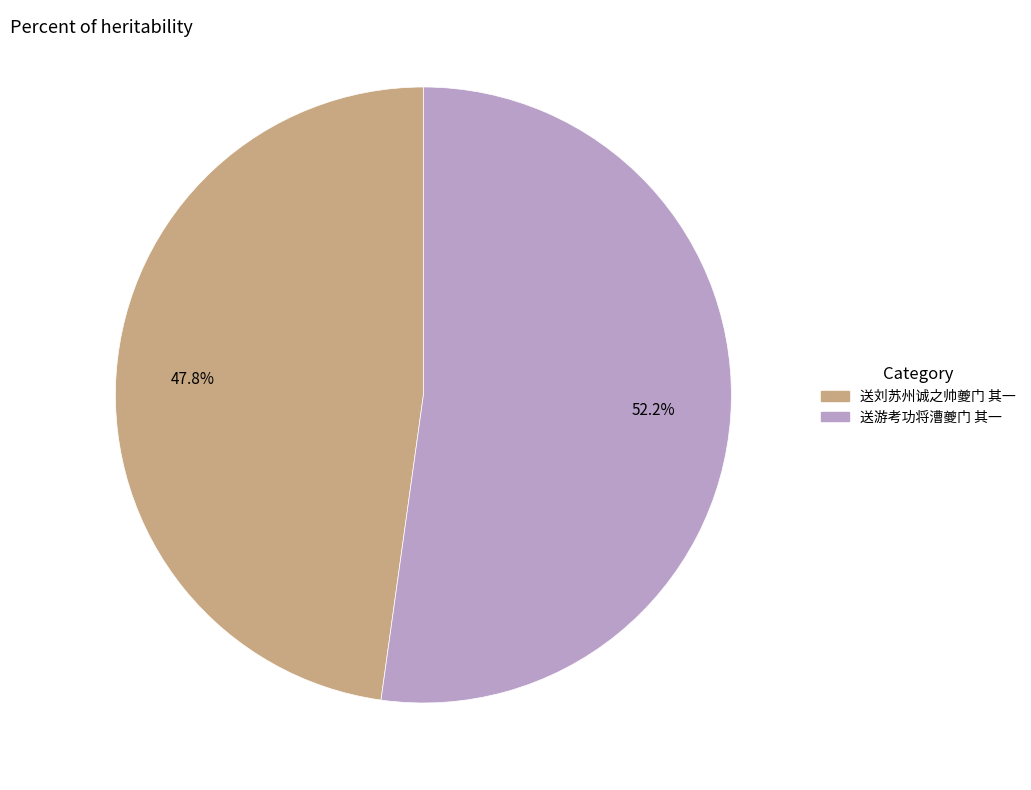

What percentage is the 送游考功将漕夔门 其一 slice, to the nearest percent?

52%